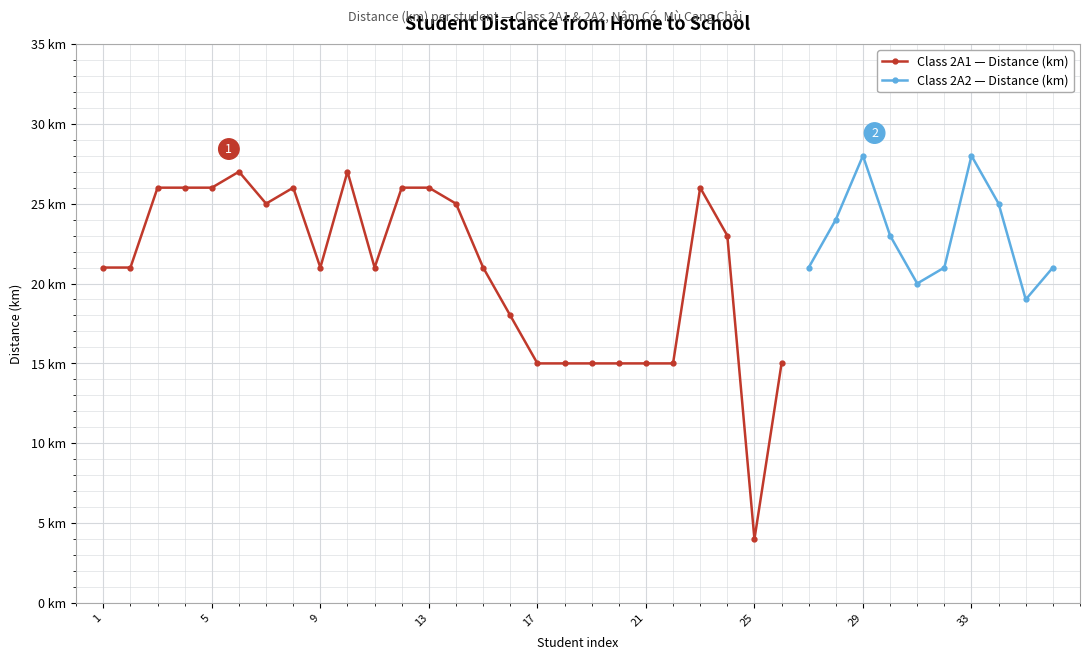

Reading right to left, transcribe all the data shown in this chart.

21	19	25	28	21	20	23	28	24	21	15	4	23	26	15	15	15	15	15	15	18	21	25	26	26	21	27	21	26	25	27	26	26	26	21	21